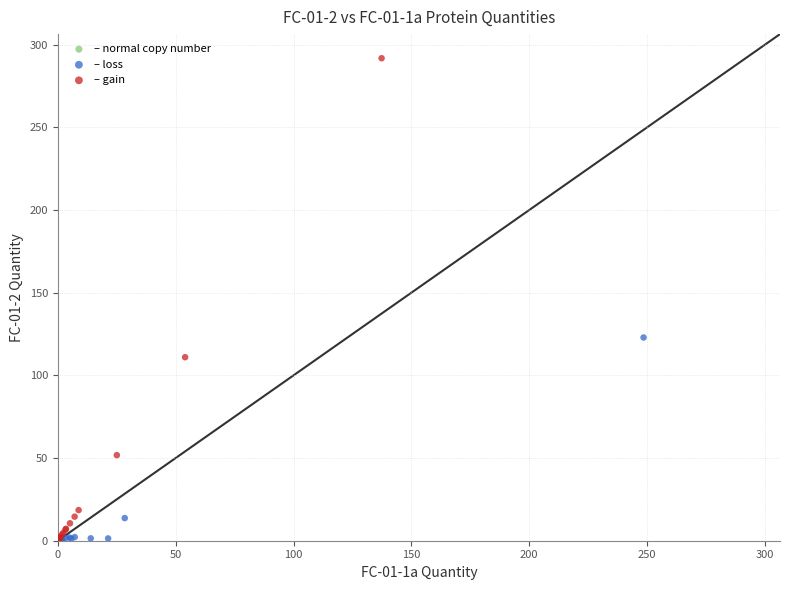

Which series reaches the maximum Y coordinate?

– gain